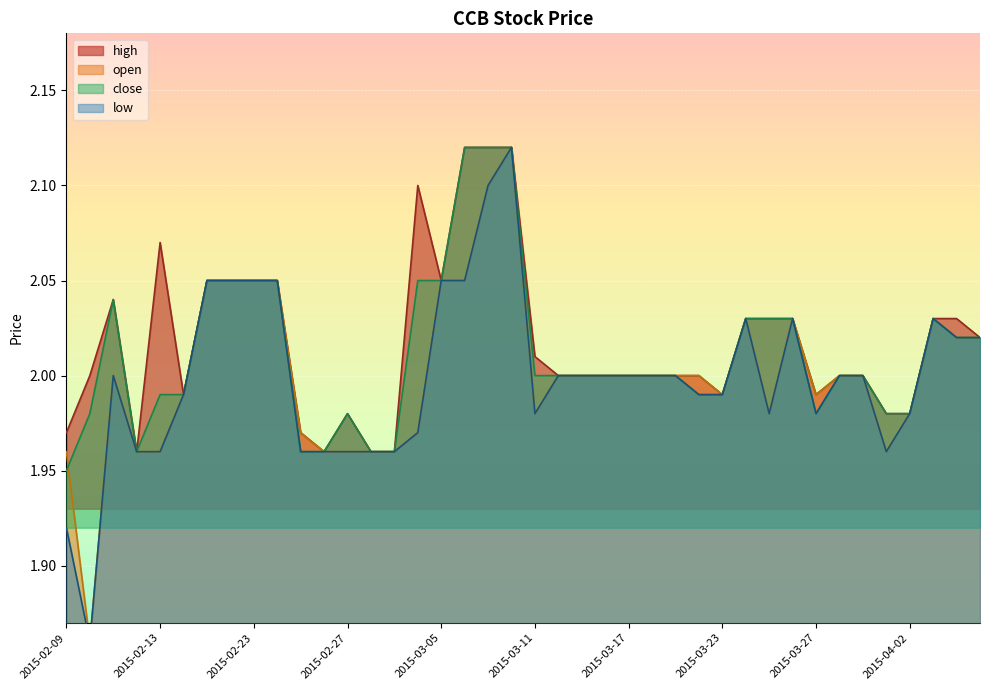

Does the chart display data point markers on the line(s)?

No